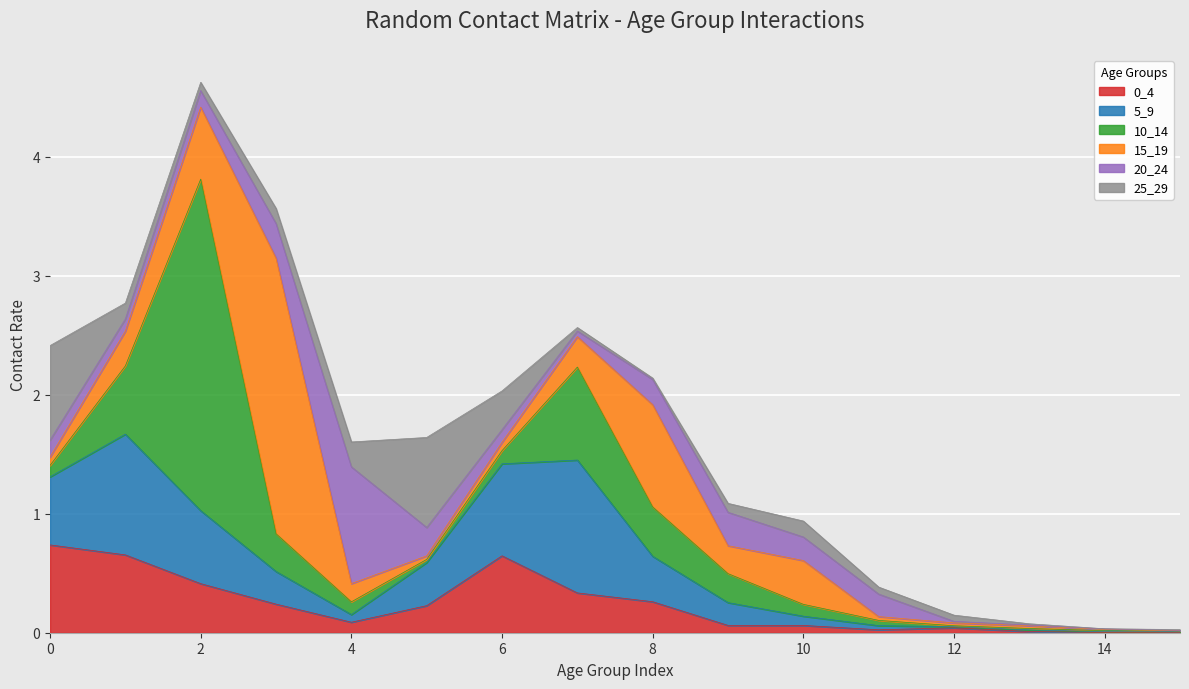

True or false: 0_4 has a value of 0.4 at 0.

False